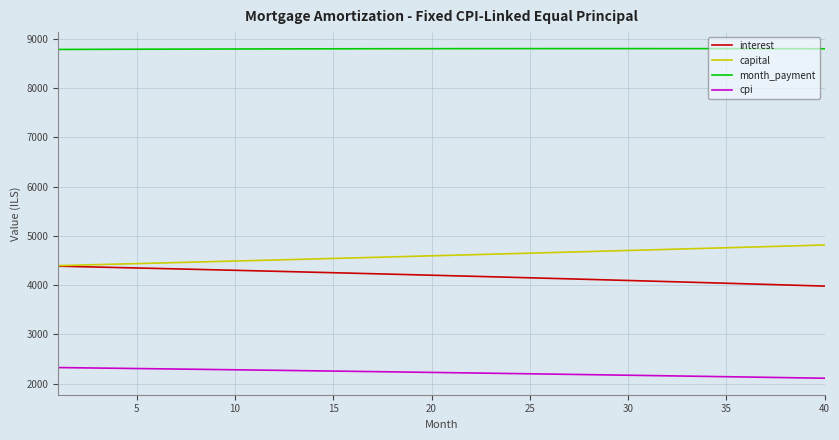

What are all the series names shown in the legend?

interest, capital, month_payment, cpi